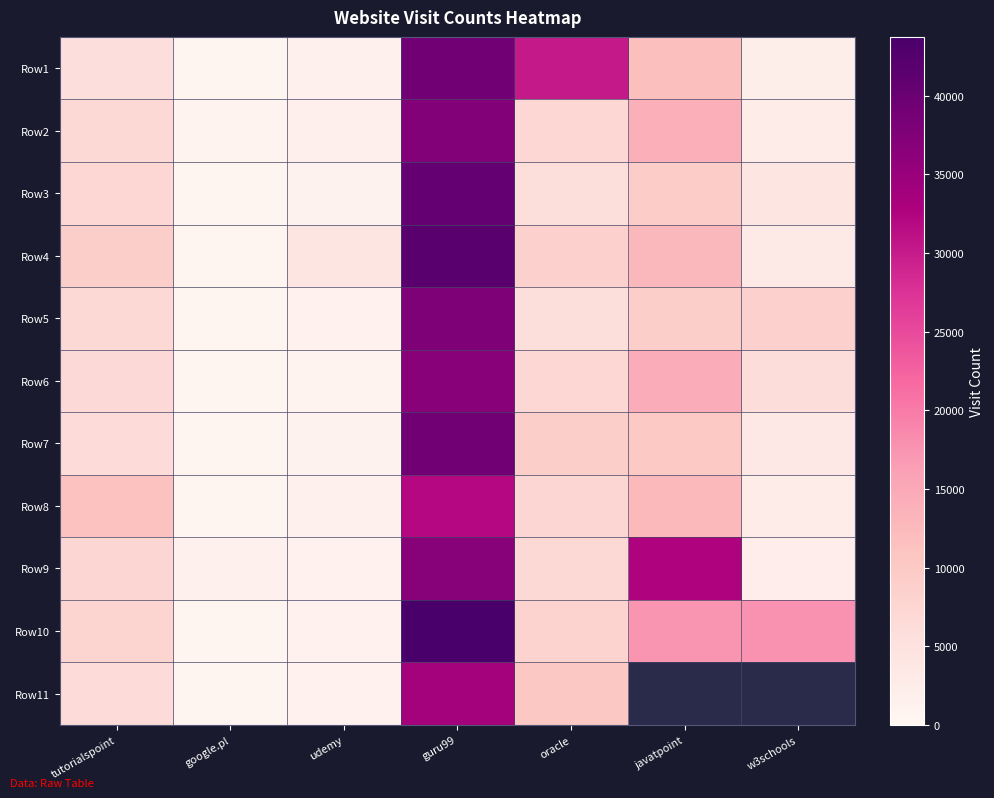

At javatpoint, list the series in order from smallest to largest.

Row5, Row3, Row7, Row1, Row8, Row4, Row2, Row6, Row10, Row9, Row11